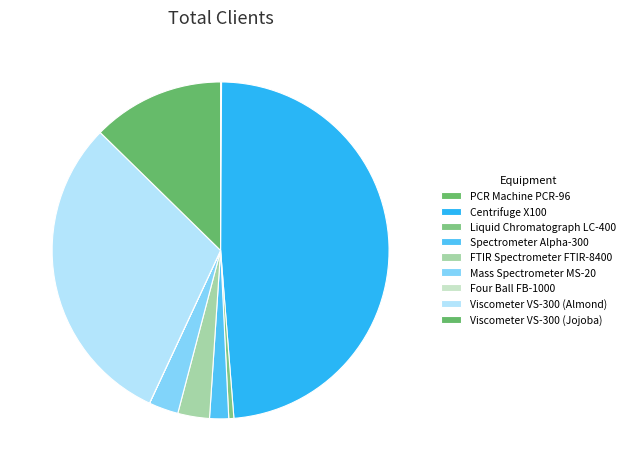

Which category has the smallest portion of the pie?

Four Ball FB-1000